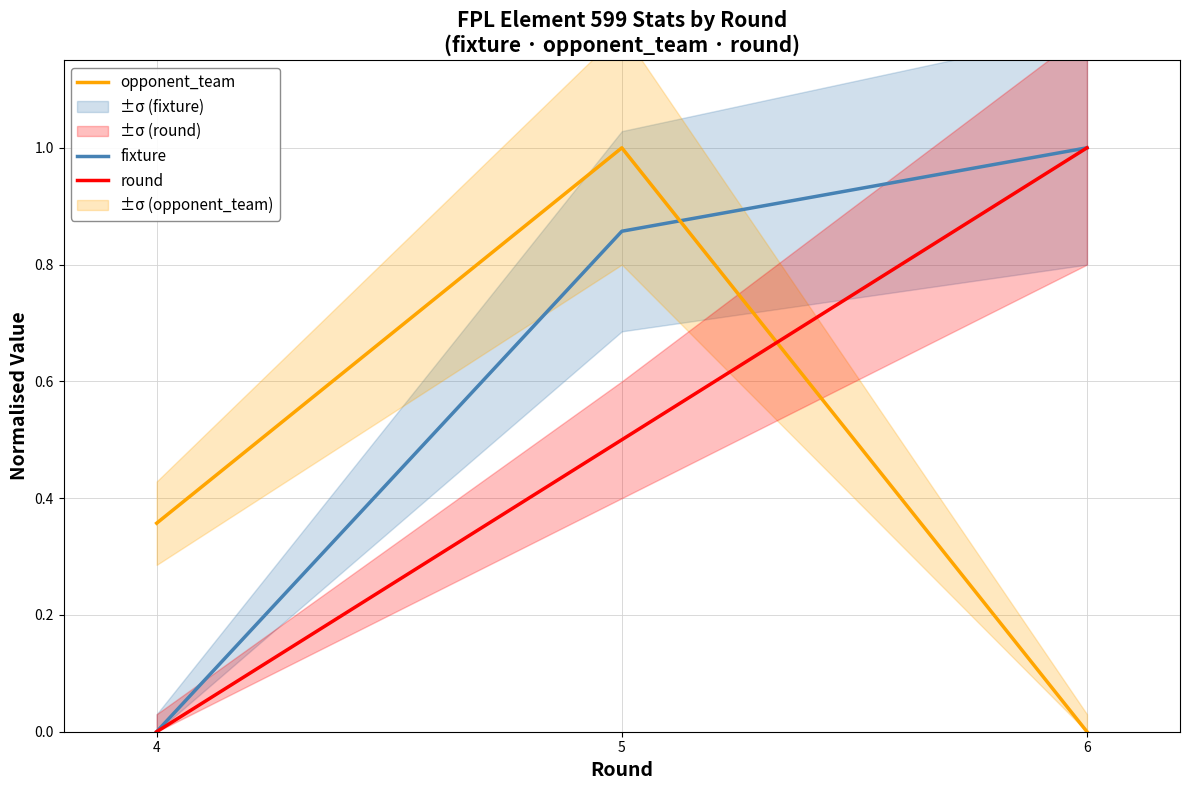

What is the sum of the round values at 4 and 6?

1.0